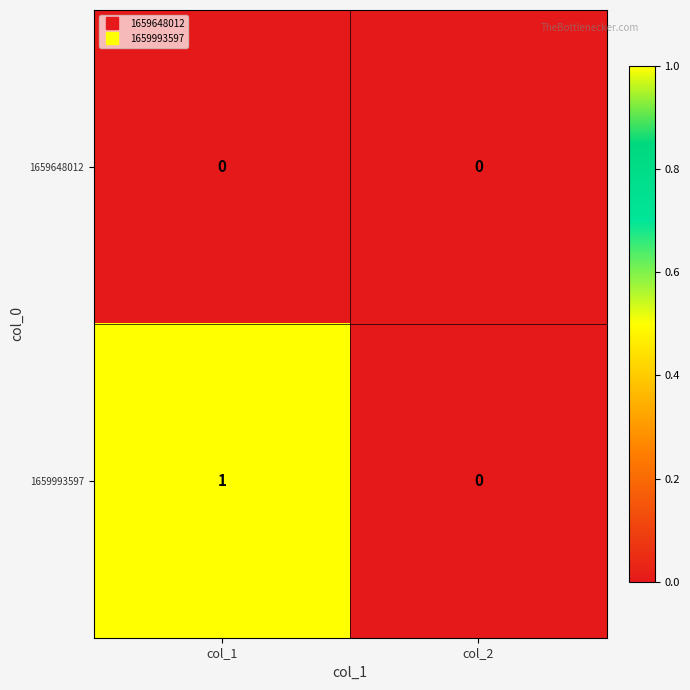

The value of 1659993597 at col_2 is 0. True or false?

True